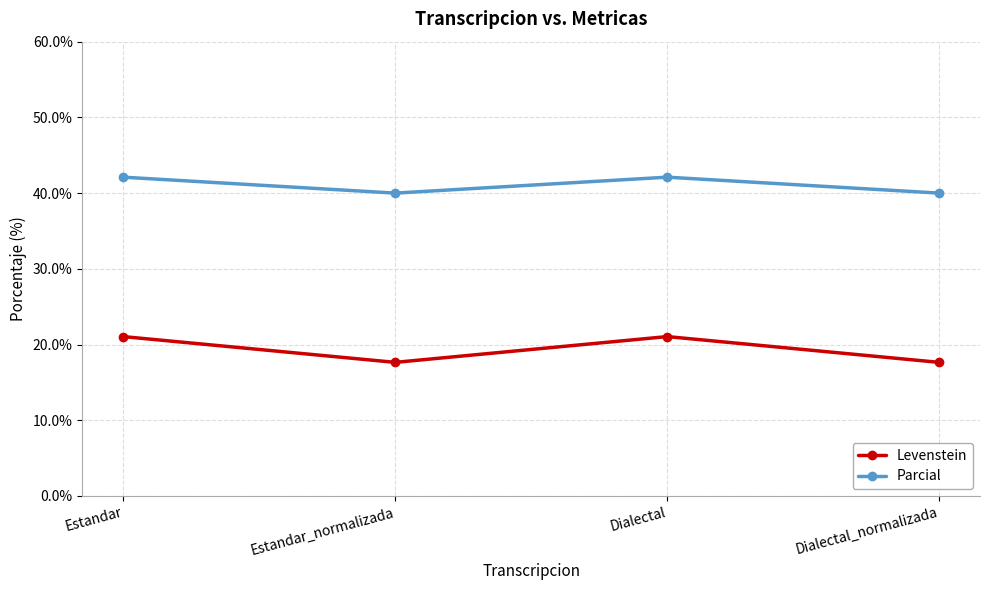

What is the difference between the highest and lowest values at Estandar_normalizada?

22.4